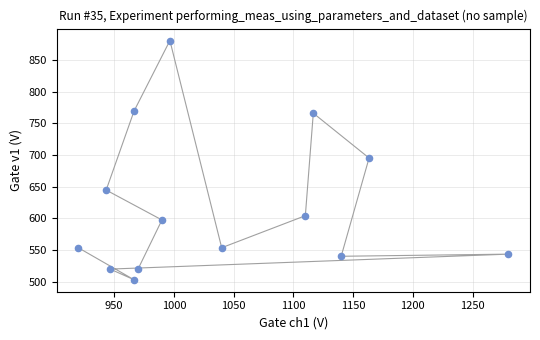

What is the range of X values (max minus min)?

360.0